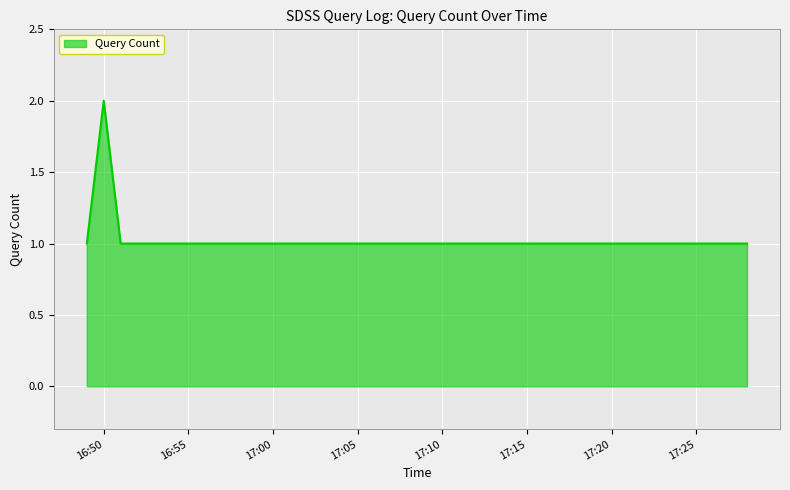

True or false: the data has more than 0 interior local peaks.

True